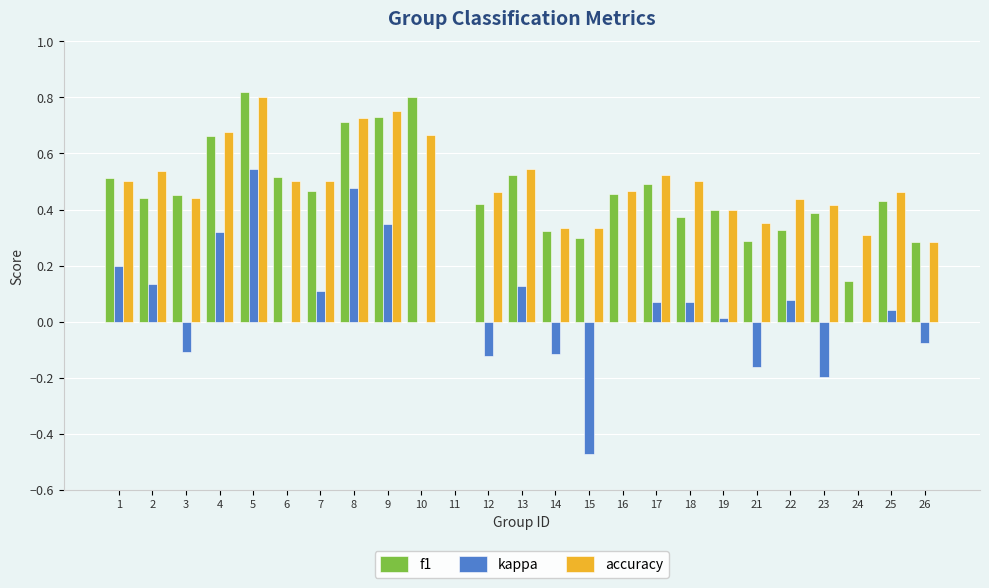

How many values in the f1 series exceed 0?

24